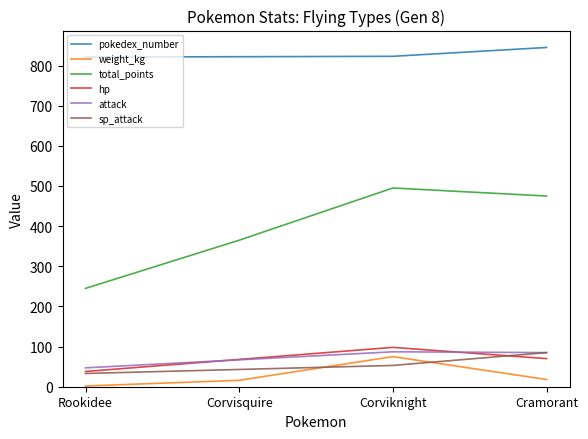

Which series has the widest spread of values?

total_points